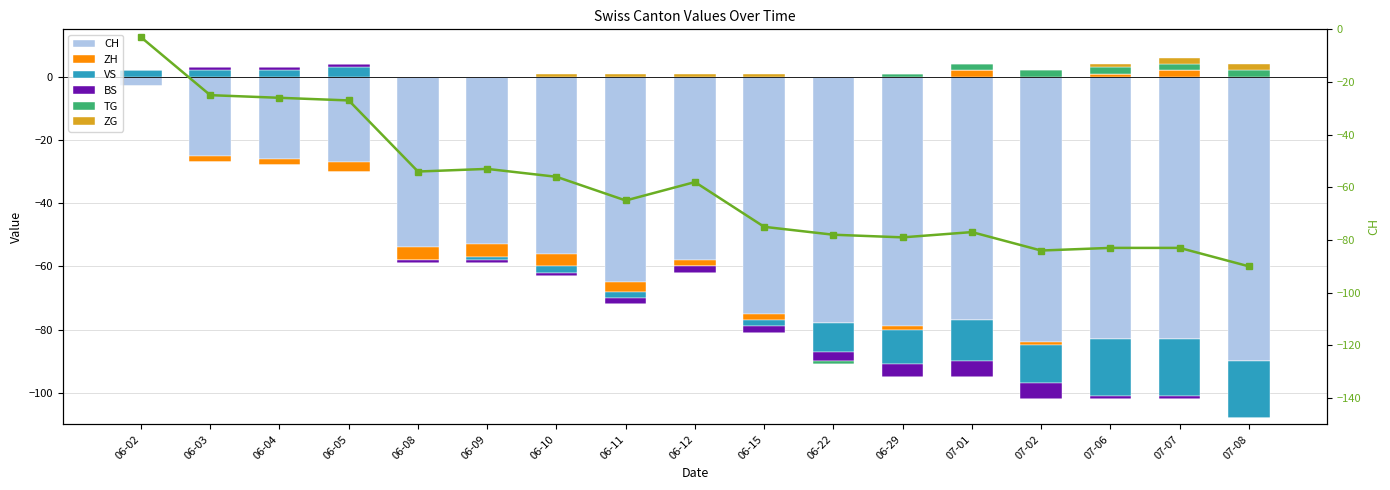

At how many categories does at least one series exceed -6?

17